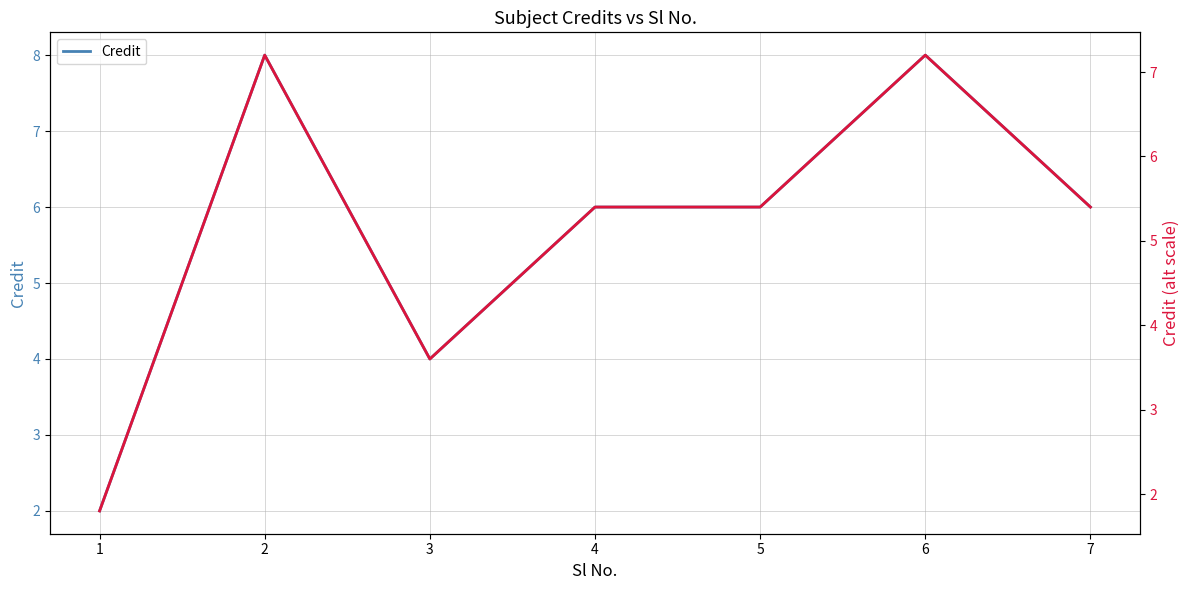

True or false: Credit and Credit (scaled) cross at least once.

False